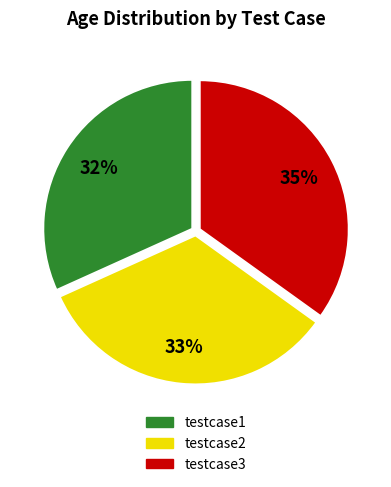

The testcase3 slice represents 35% of the pie. True or false?

True